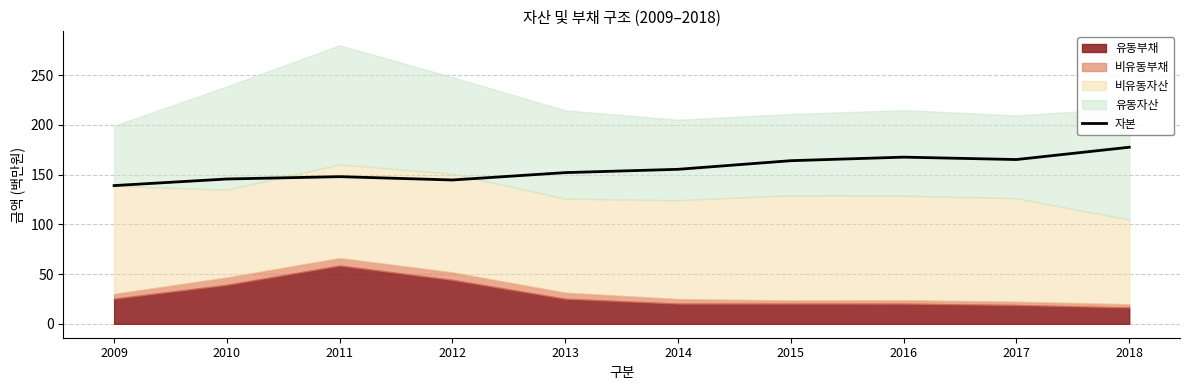

How many values are below 155?

5